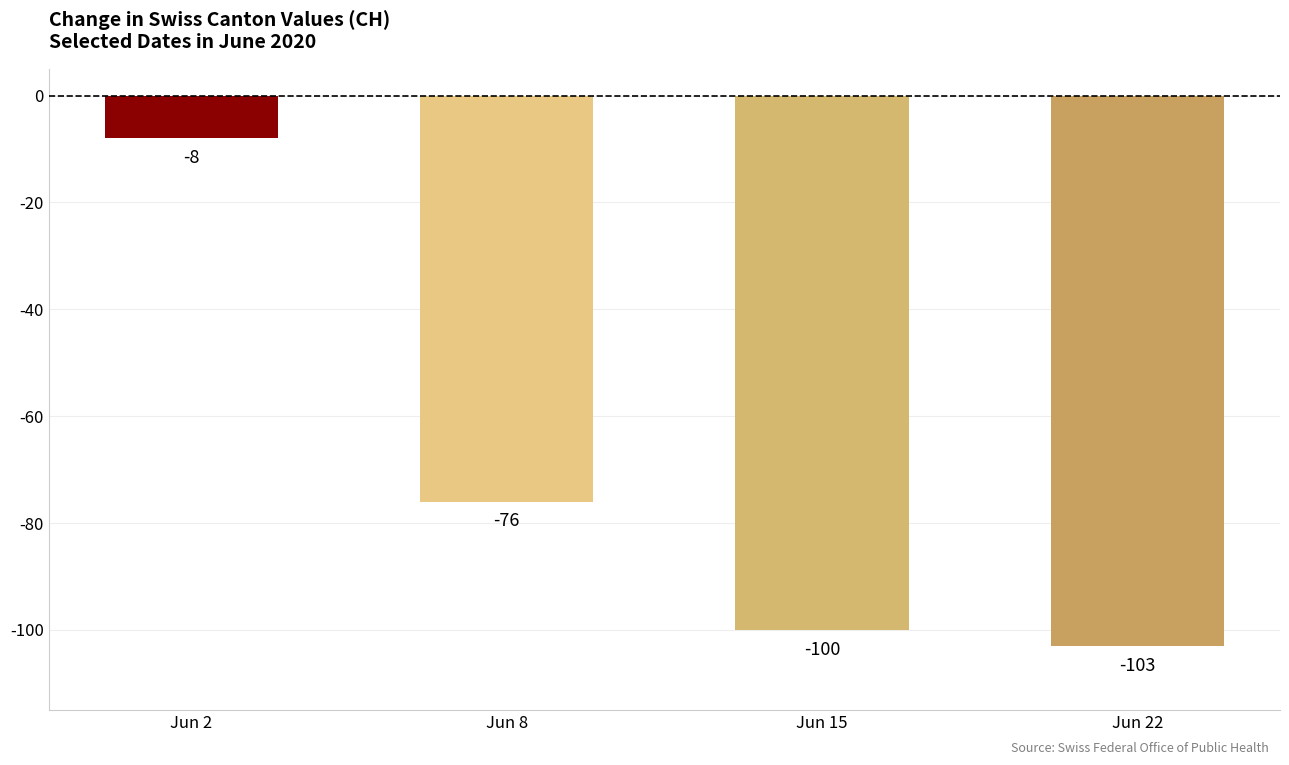

Rank the categories by value from highest to lowest.

Jun 2, Jun 8, Jun 15, Jun 22